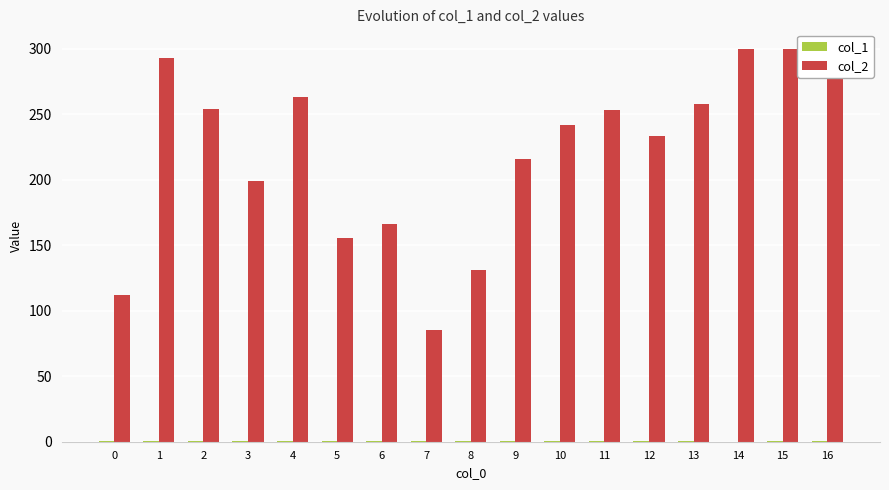

The col_2 series shows 158.0 at 14. True or false?

False